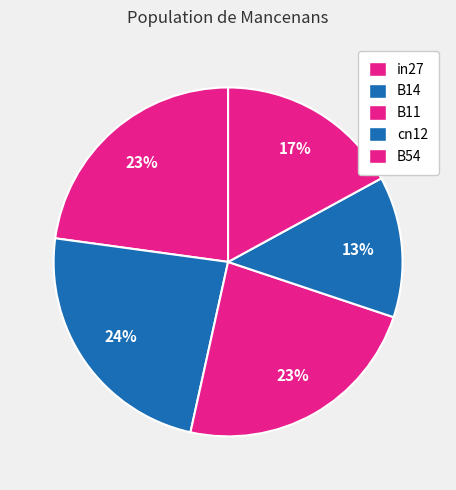

The B11 slice represents 18% of the pie. True or false?

False